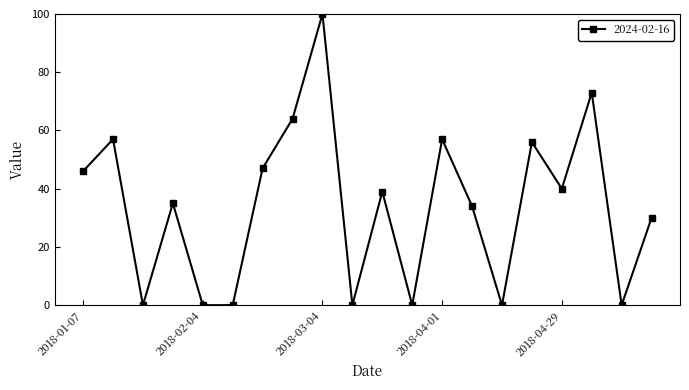

What is the value of the 16th point from the left?

56